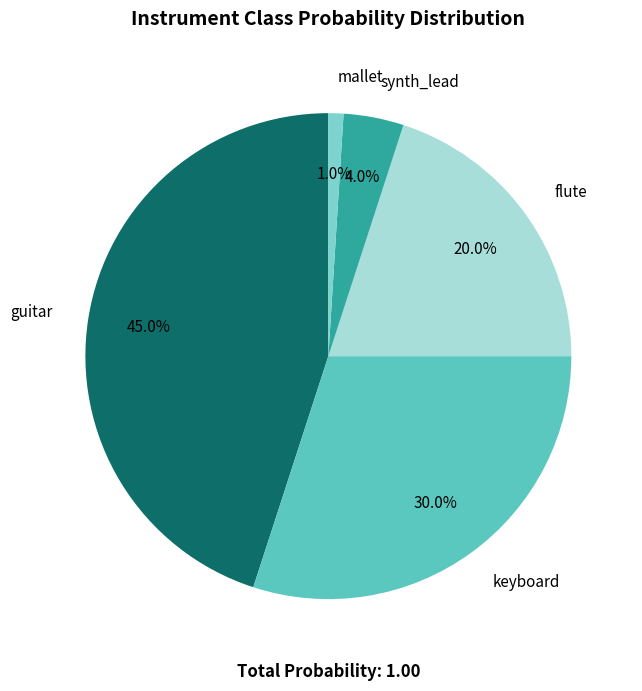

Count the number of slices in the pie.

5